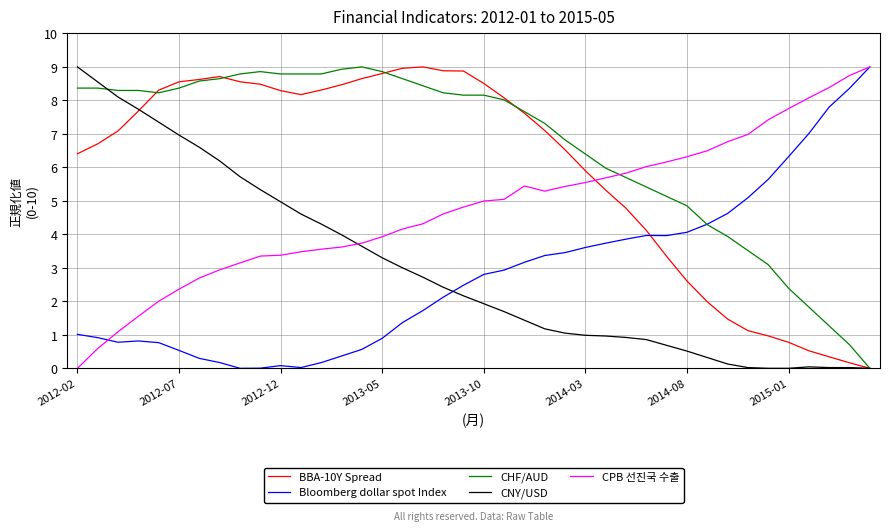

What is the difference between the maximum and second lowest values in the CNY/USD series?

9.0